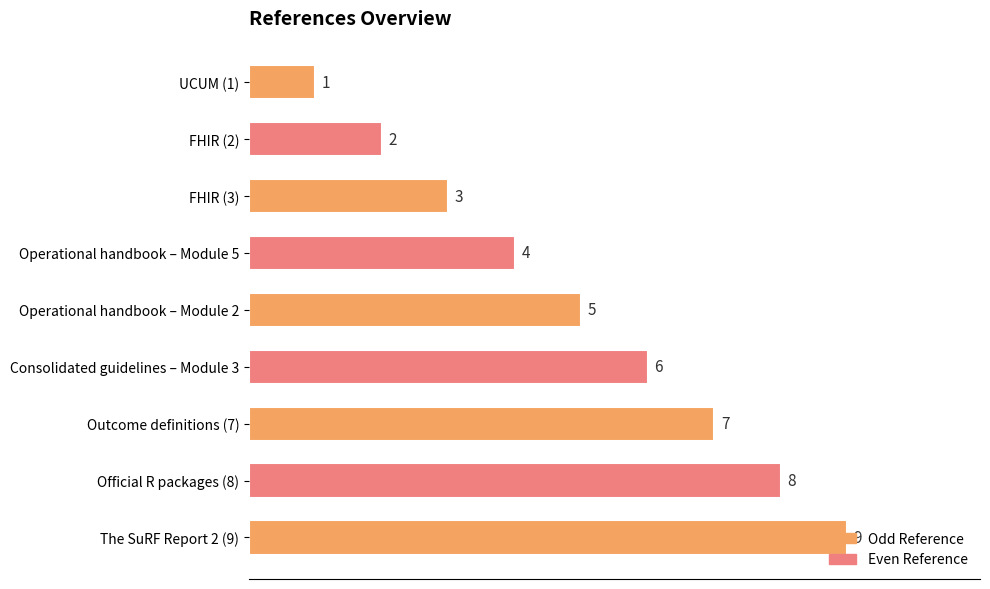

What is the difference between the maximum and minimum values?

8